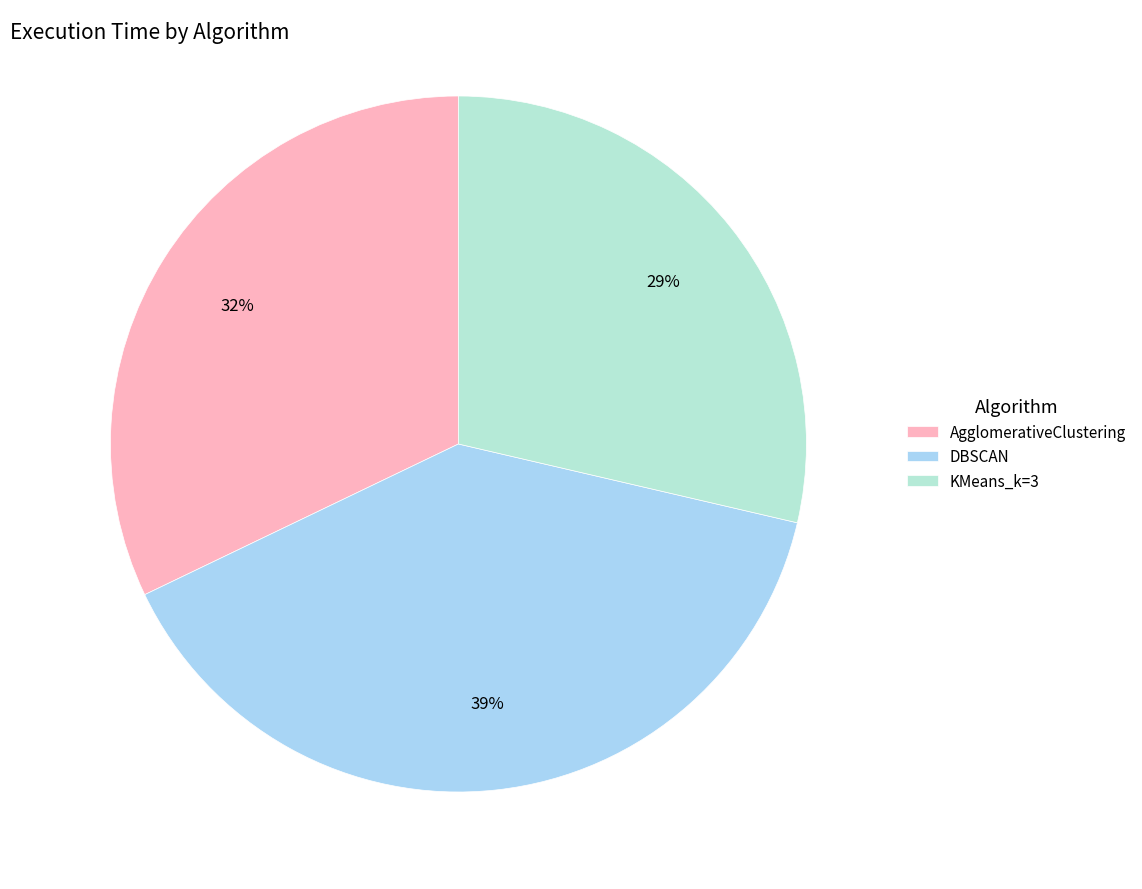

Between KMeans_k=3 and DBSCAN, which is larger?

DBSCAN